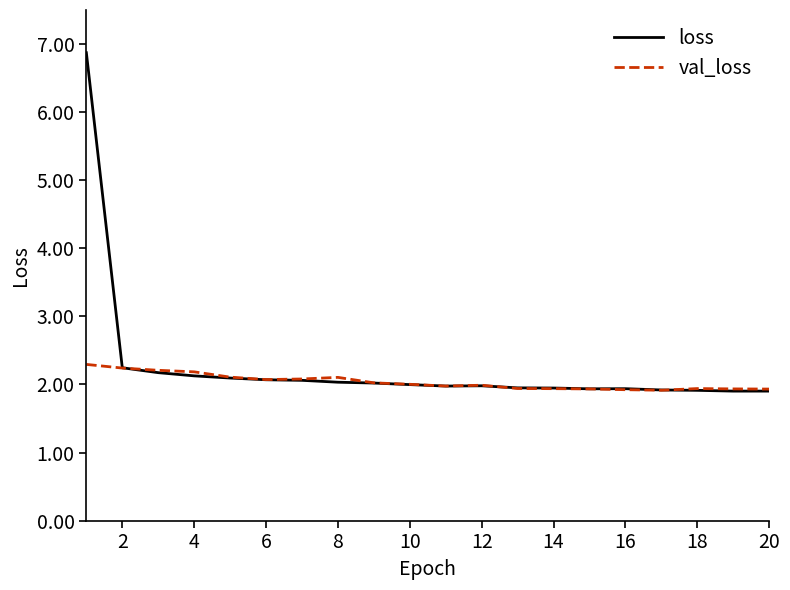

Which series has the widest spread of values?

loss